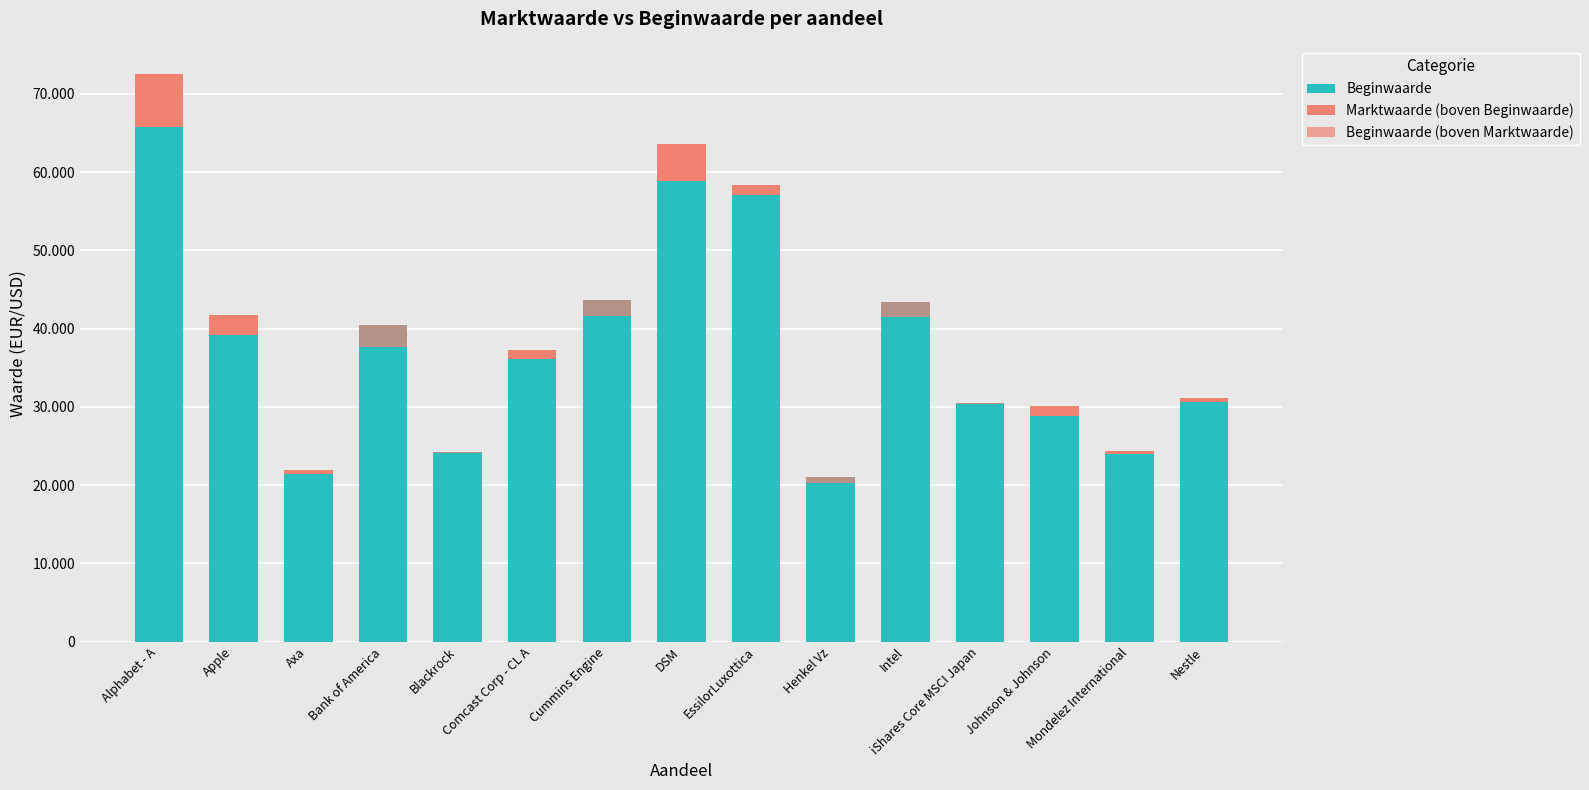

At Mondelez International, list the series in order from largest to smallest.

Beginwaarde, Marktwaarde (boven Beginwaarde), Beginwaarde (boven Marktwaarde)